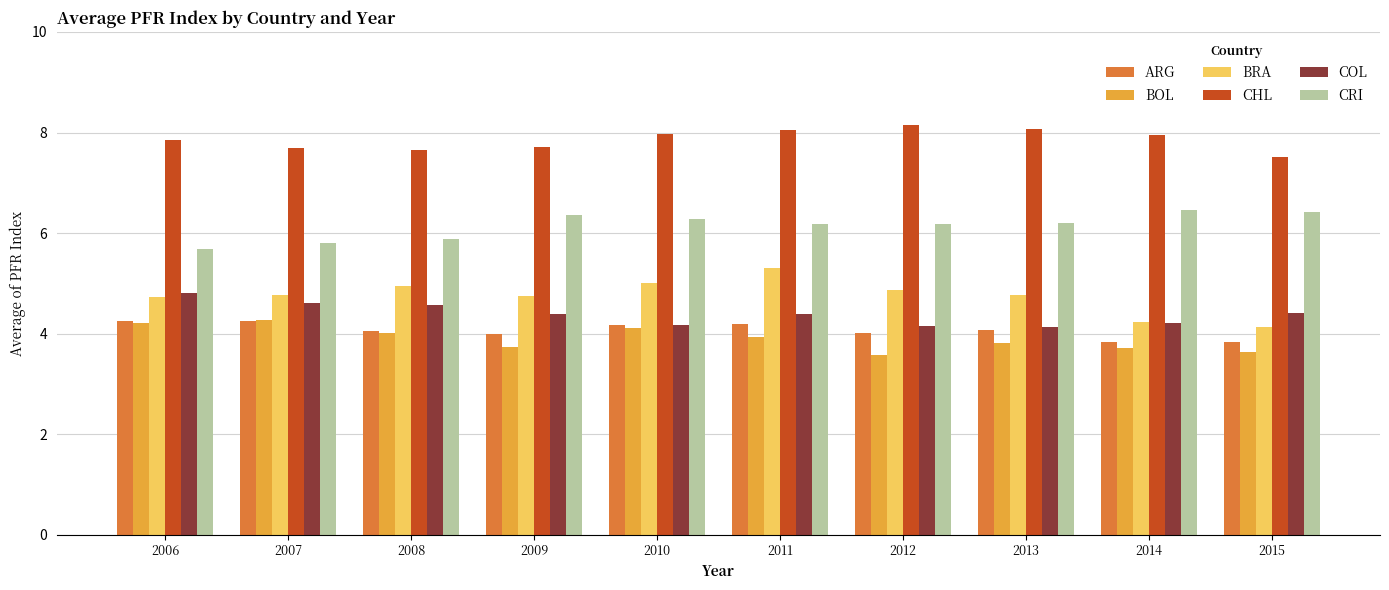

True or false: BOL has a value of 6.5 at 2015.

False